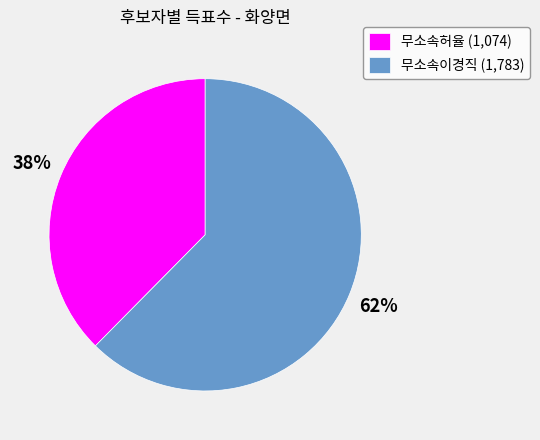

Is the sum of 무소속허율 (1,074) and 무소속이경직 (1,783) greater than half?

Yes